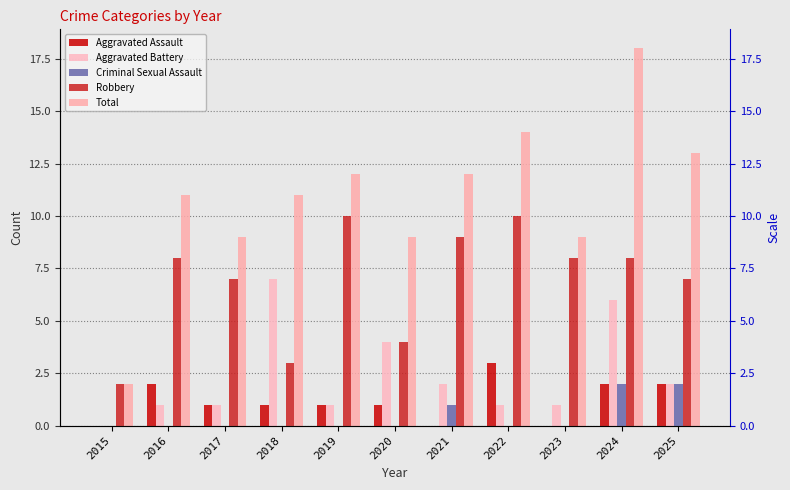

Reading right to left, transcribe all the data shown in this chart.

Aggravated Assault: 2	2	0	3	0	1	1	1	1	2	0
Aggravated Battery: 2	6	1	1	2	4	1	7	1	1	0
Criminal Sexual Assault: 2	2	0	0	1	0	0	0	0	0	0
Robbery: 7	8	8	10	9	4	10	3	7	8	2
Total: 13	18	9	14	12	9	12	11	9	11	2